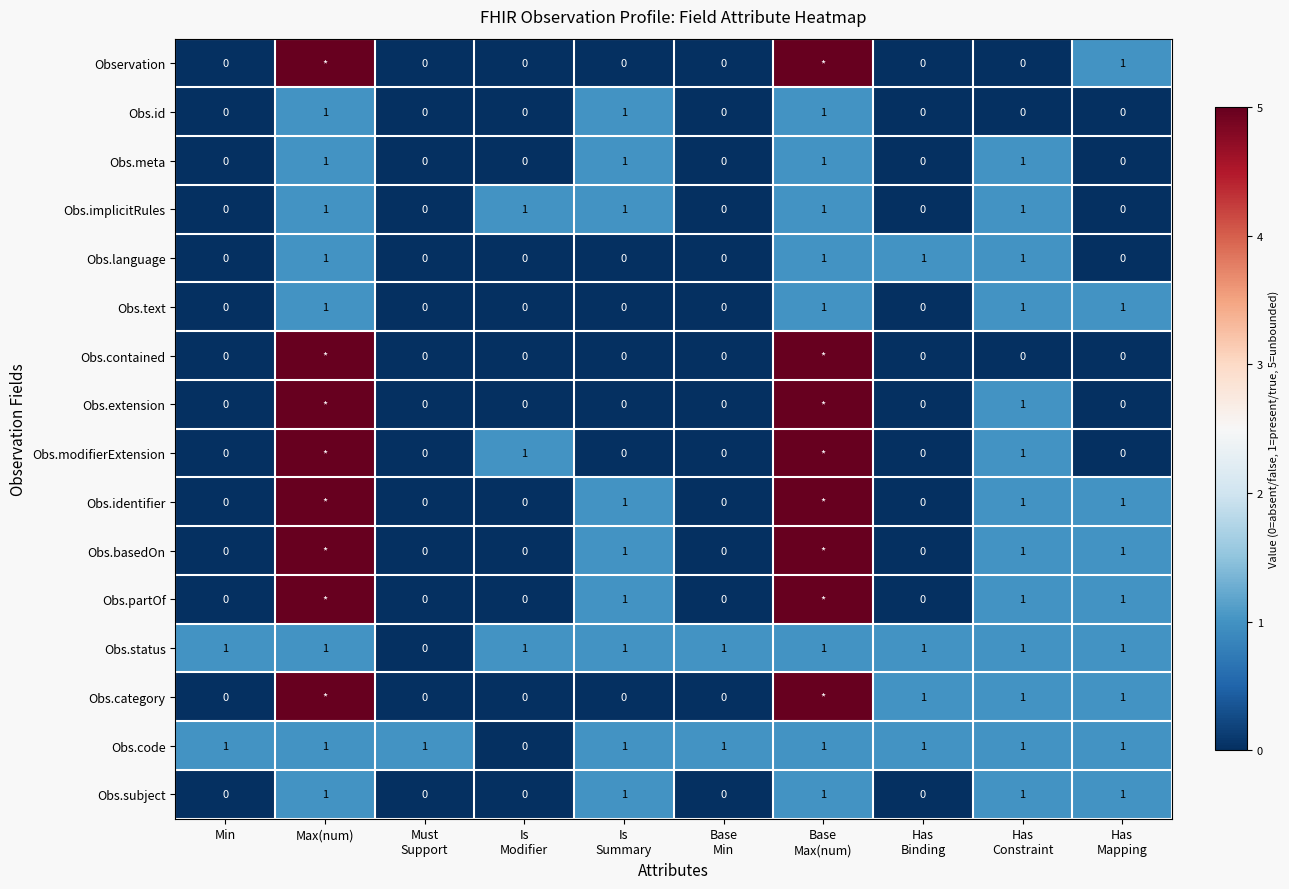

How many data points in Obs.id are above 0?

3